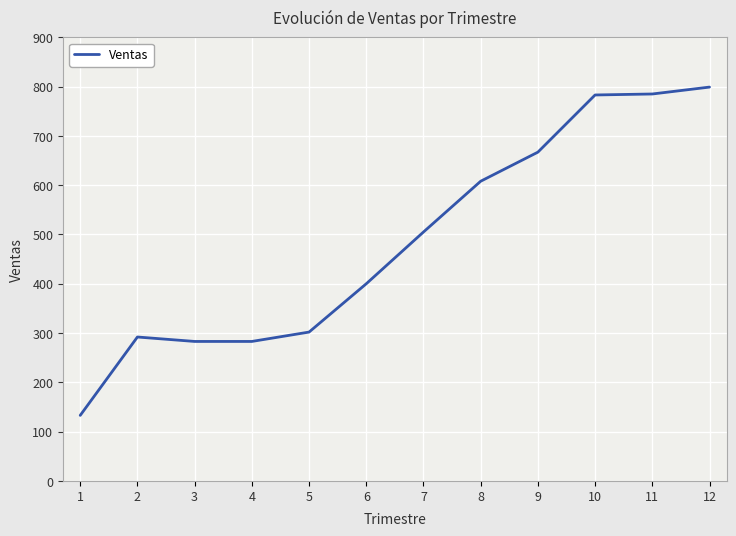

What is the approximate value at 10, to the nearest 10?

780